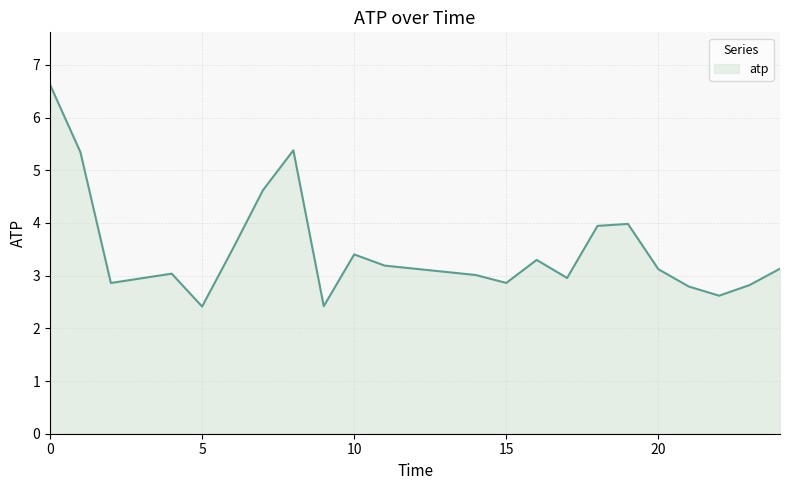

What is the smallest value displayed?

2.4